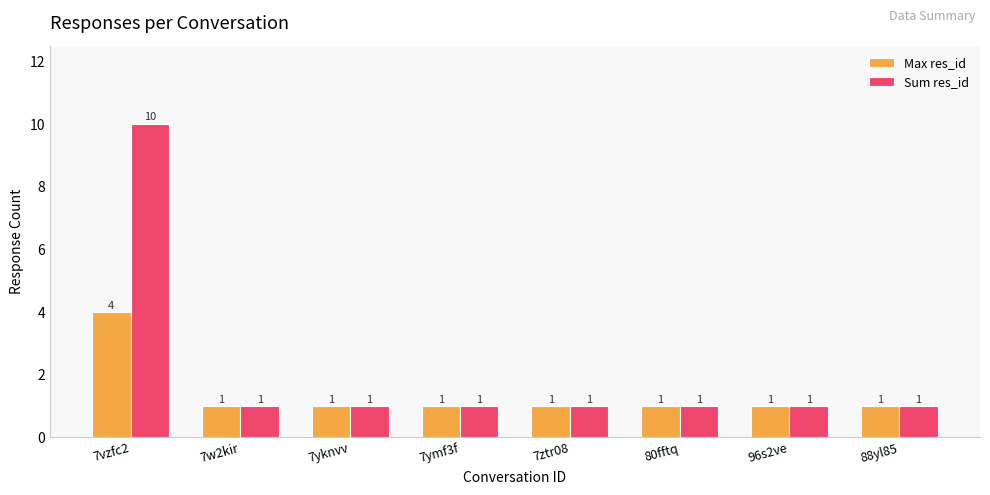

List the series in order of their overall mean, highest first.

Sum res_id, Max res_id